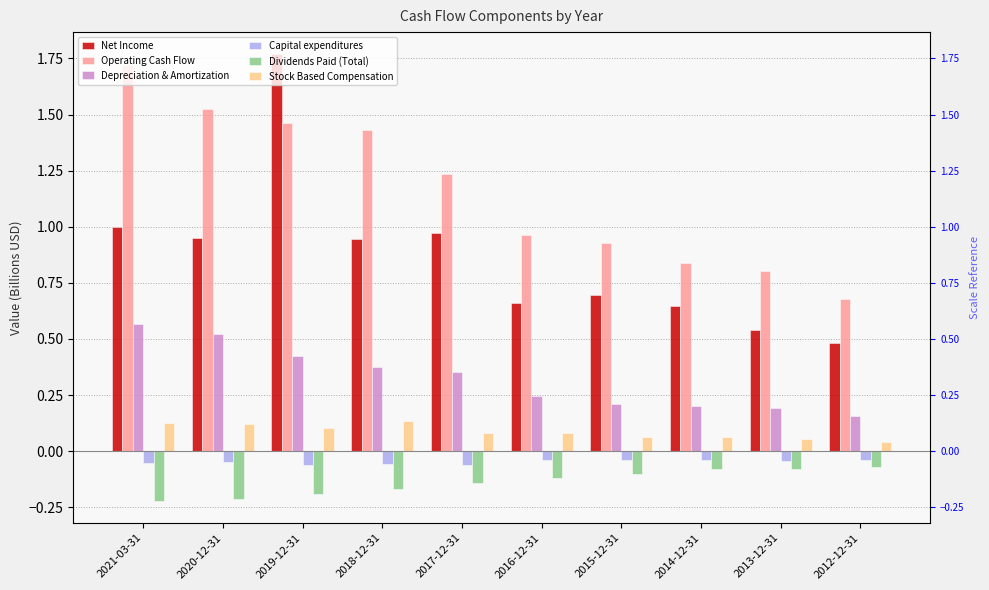

What is the greatest value displayed?

1.8